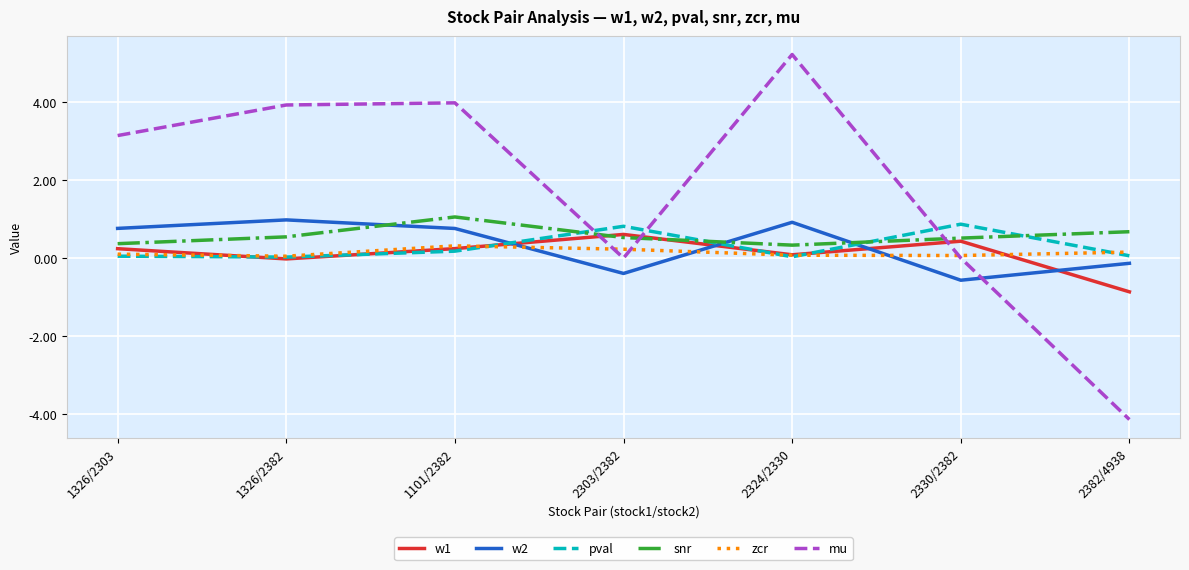

What is the minimum value for w1?

-0.9